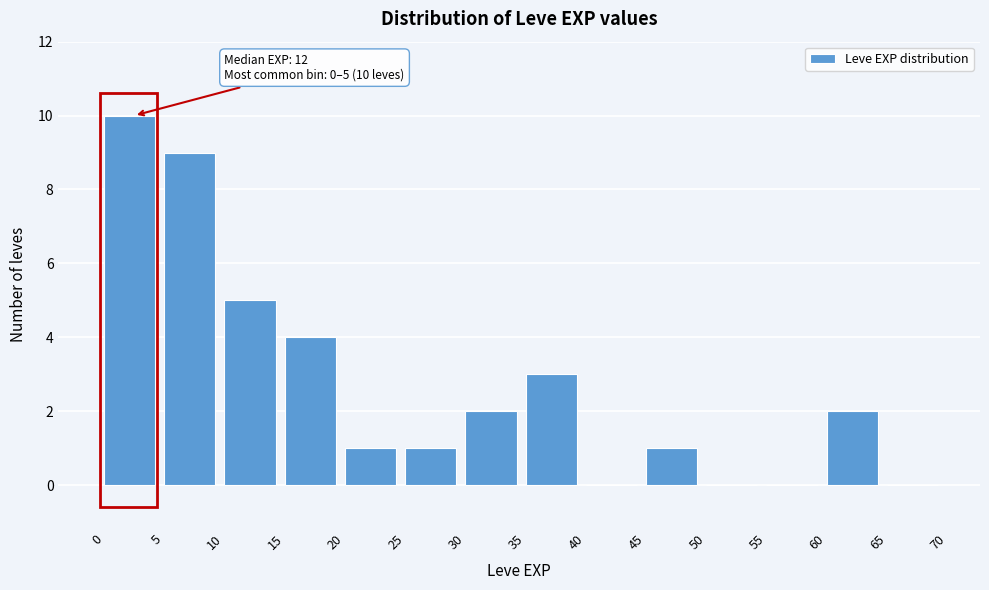

Which range on the x-axis has the tallest bar?

0 to 5